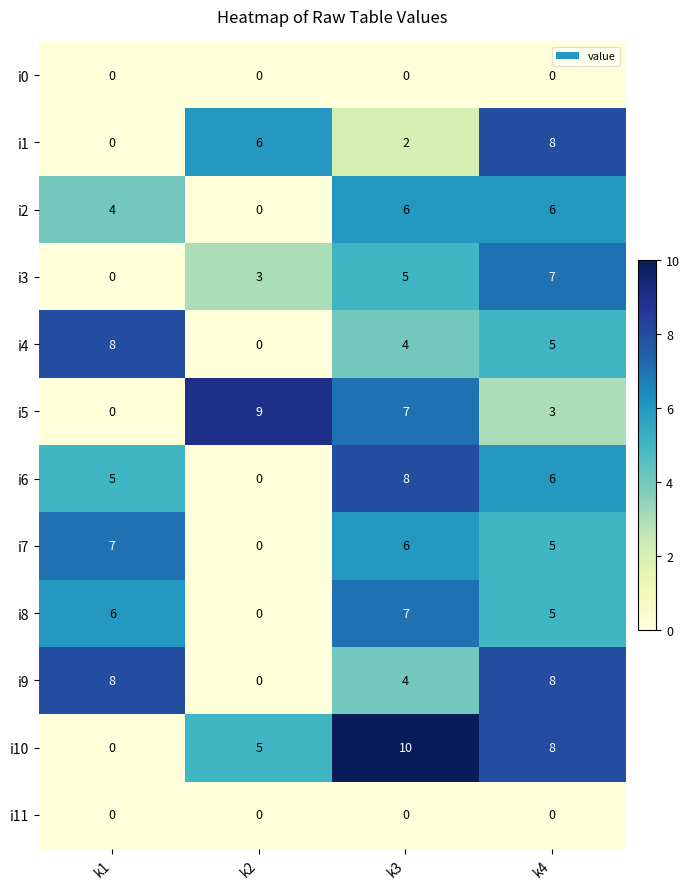

At which label is i6 closest to 4?

k1